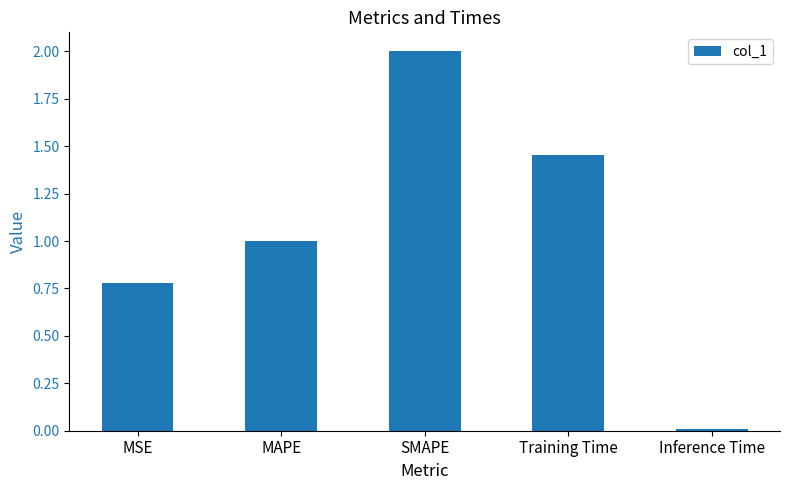

What position from the left is Inference Time?

5